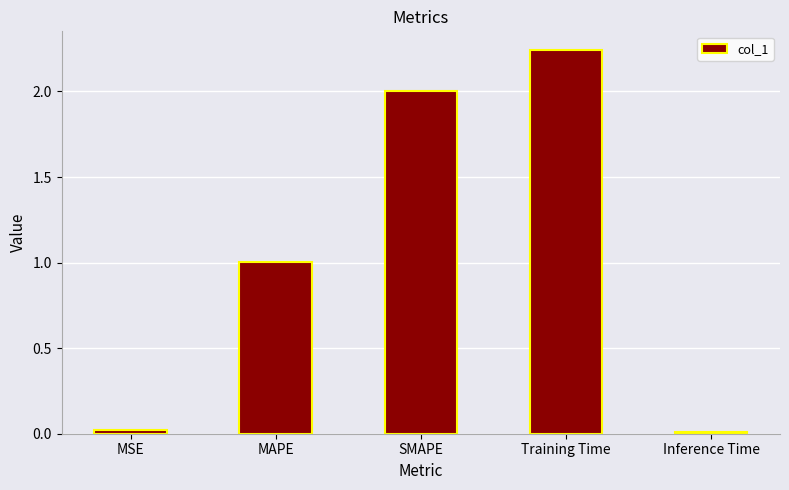

What is the value of the 2nd bar from the left?

1.0